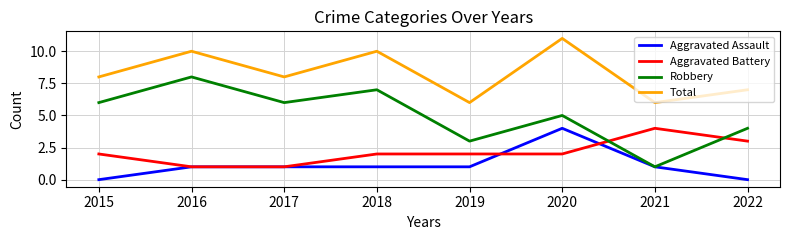

Which series has the largest total across all categories?

Total